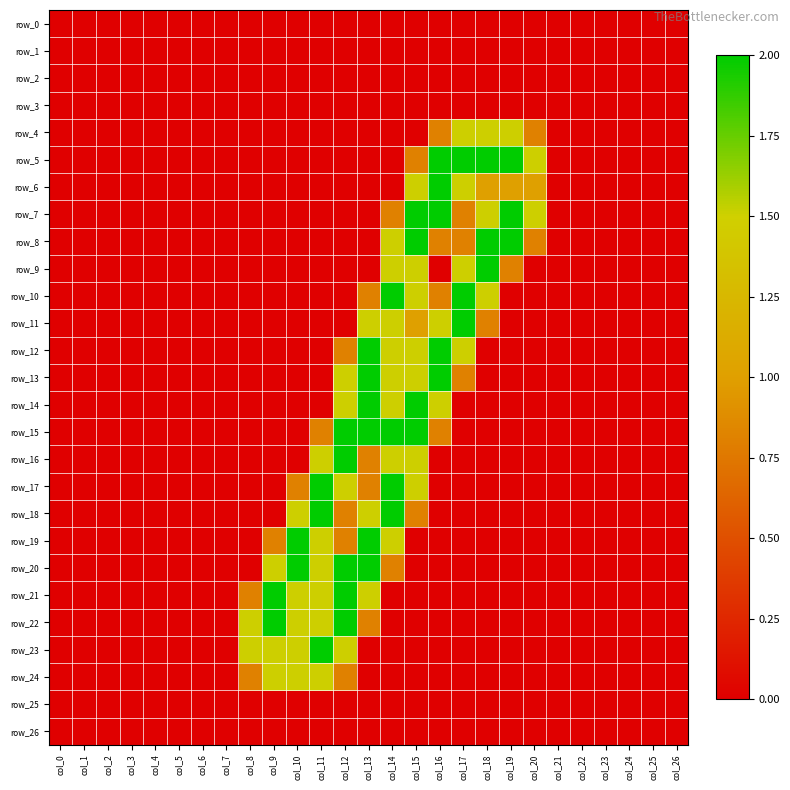

Which category has the lowest value in the row_18 series?

col_0